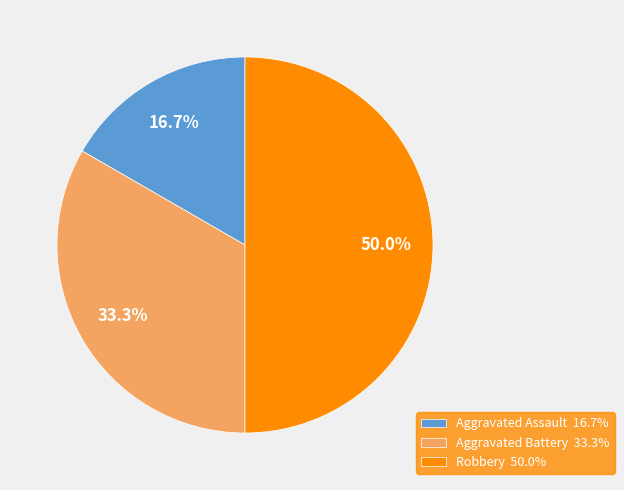

To the nearest percent, what is the average slice percentage?

33%